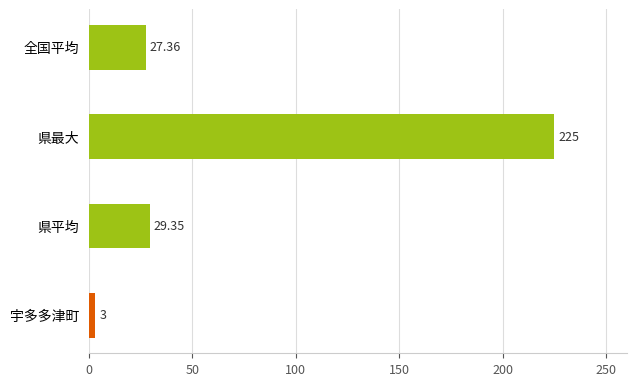

Rank the categories by value from lowest to highest.

宇多多津町, 全国平均, 県平均, 県最大